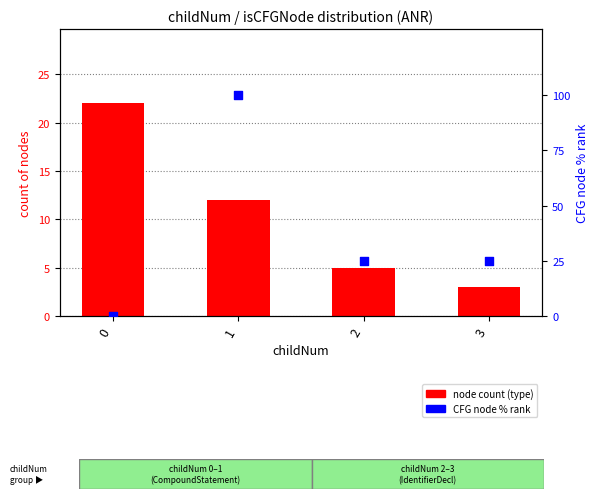

What are all the series names shown in the legend?

node count (type), CFG node % rank